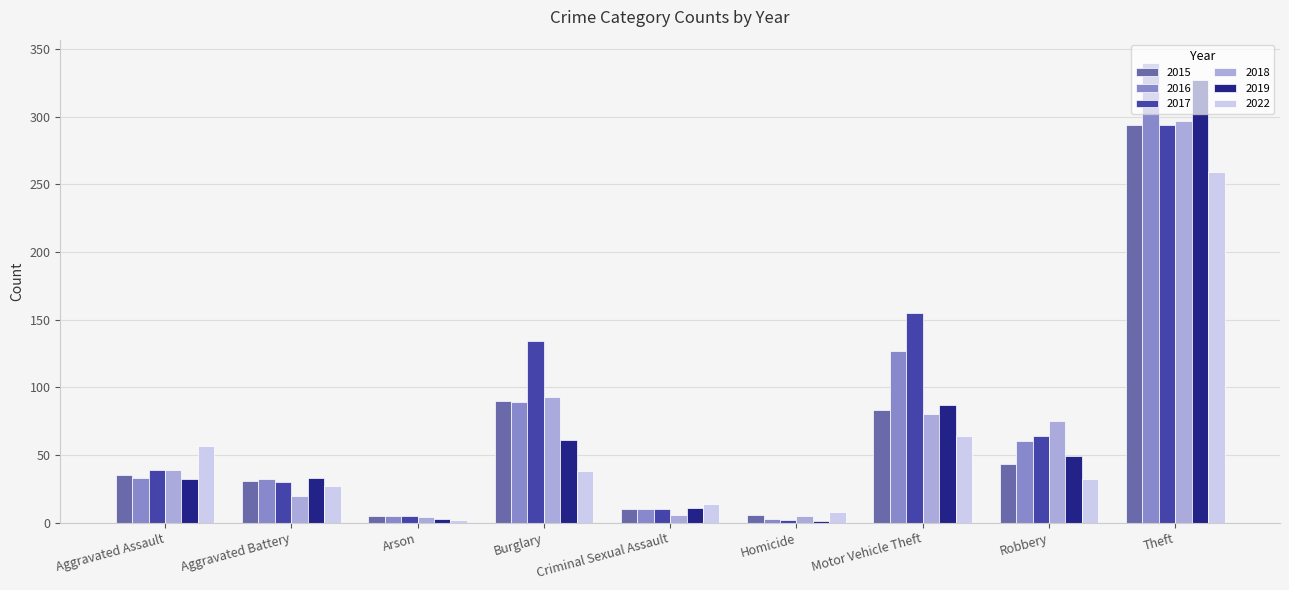

Is it true that 2017 equals 2 at Homicide?

True